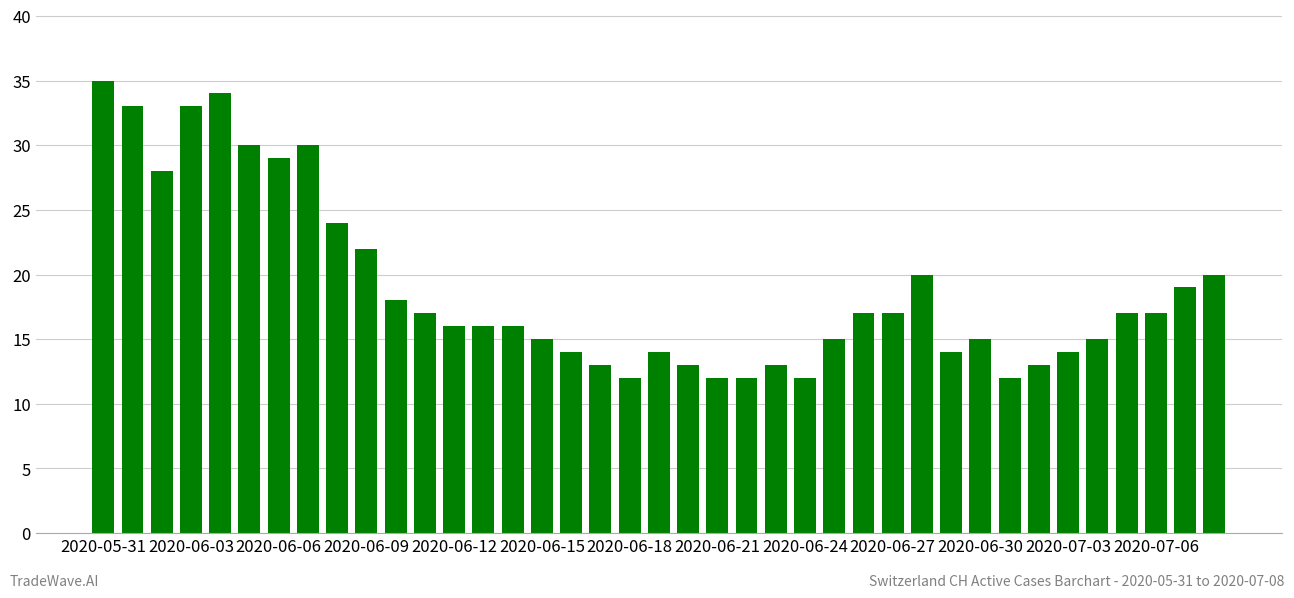

What is the value of the 31st bar from the left?

15